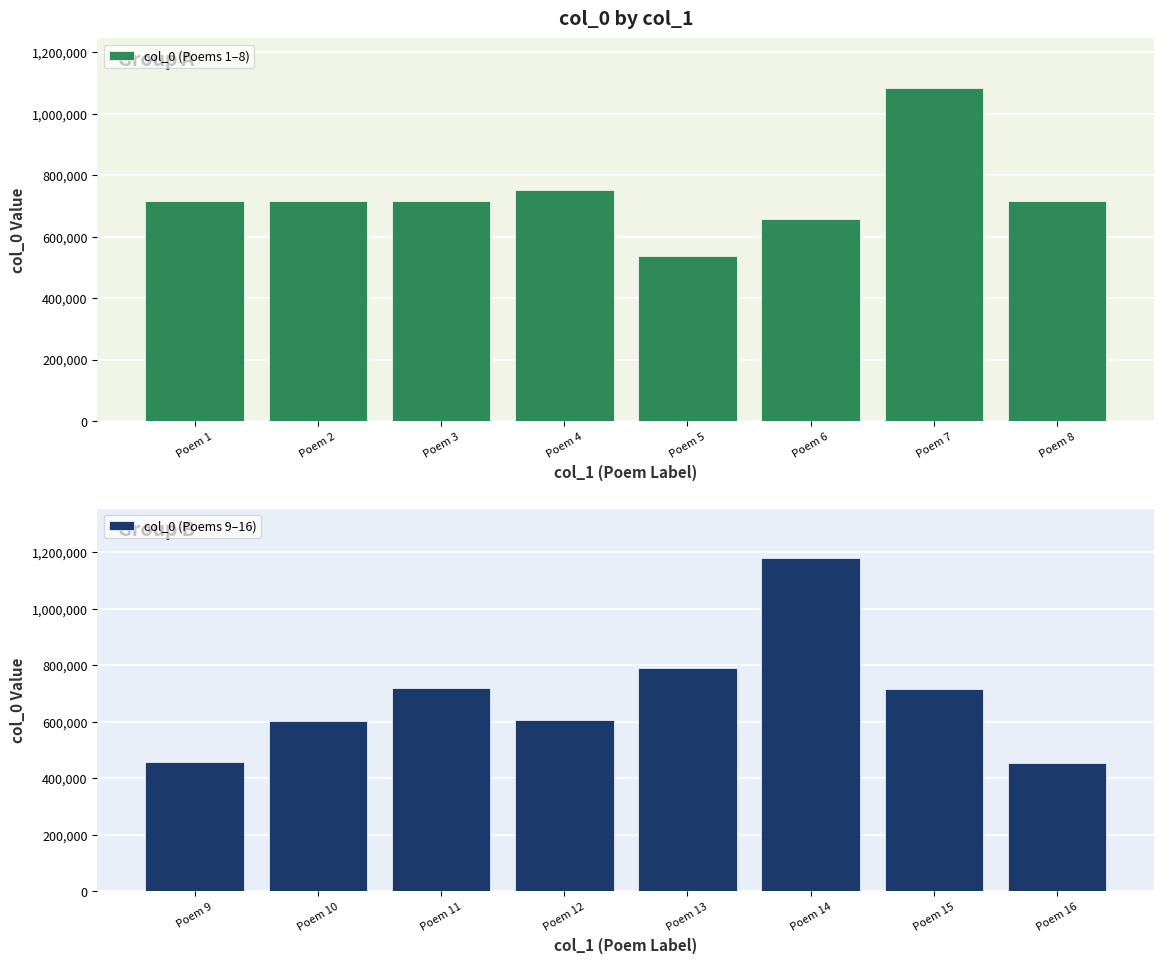

What is the difference between the col_0 (Poems 1–8) values at Poem 2 and Poem 6?

59363